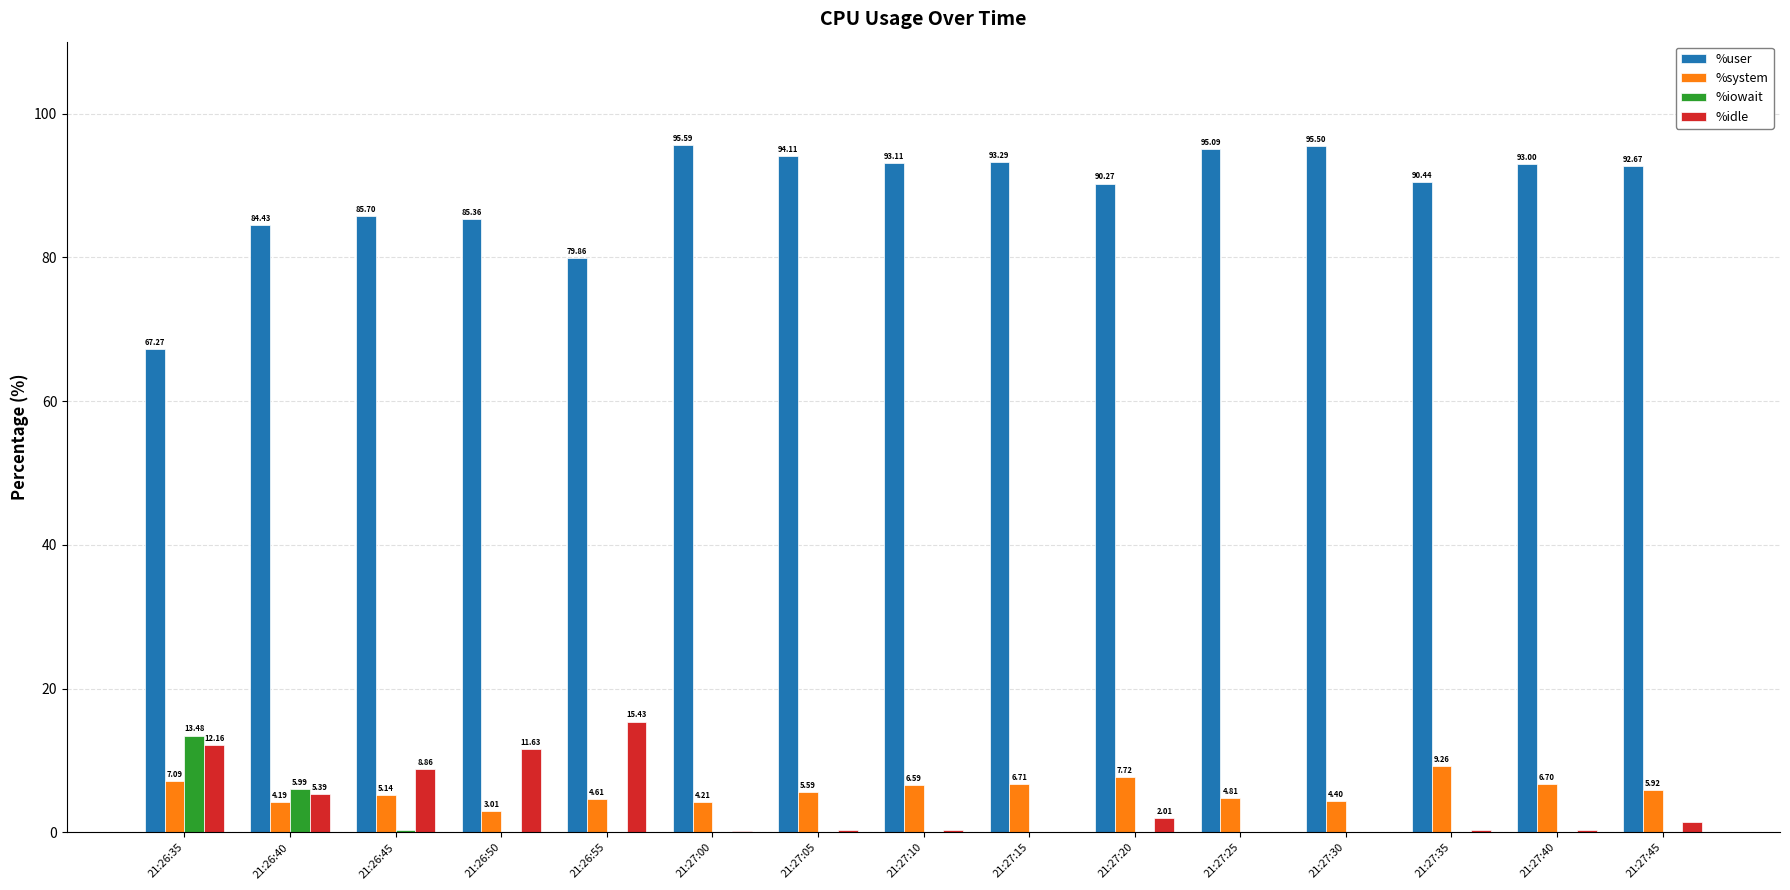

At which category is the sum across all series the highest?

21:27:35